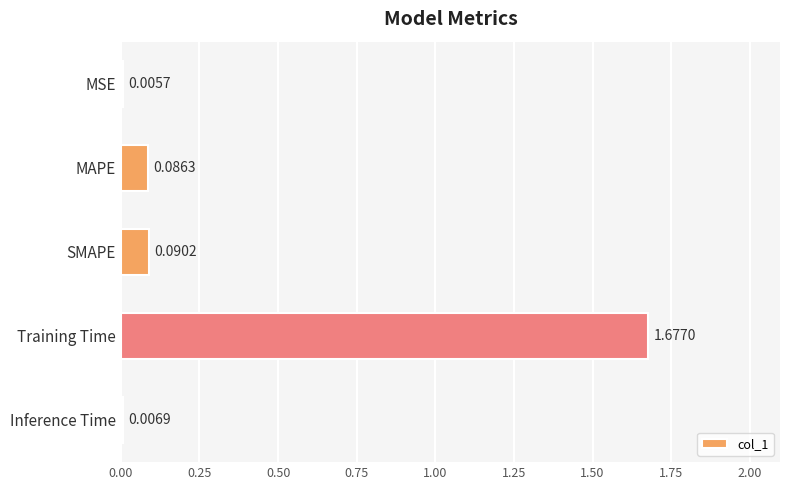

At which category does the chart reach its peak across all series?

Training Time